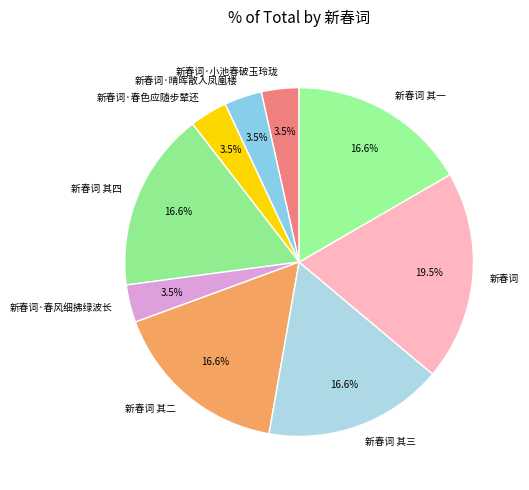

Which slice is the largest?

新春词